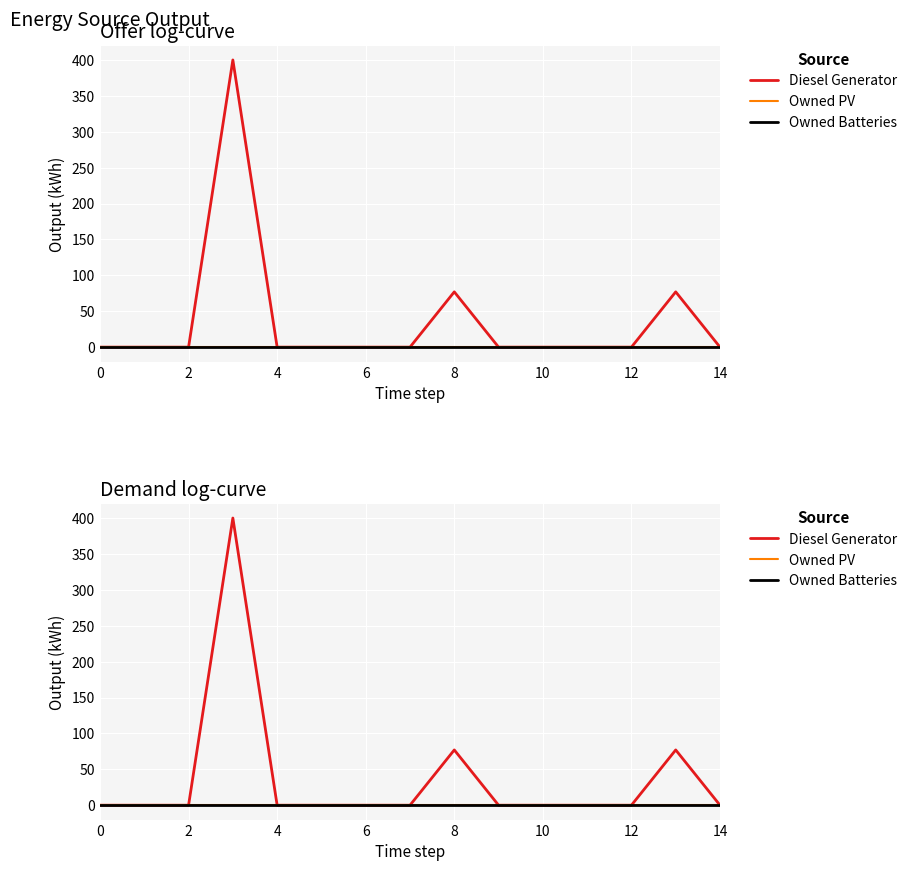

Which has a higher value, 14 or 12?

14